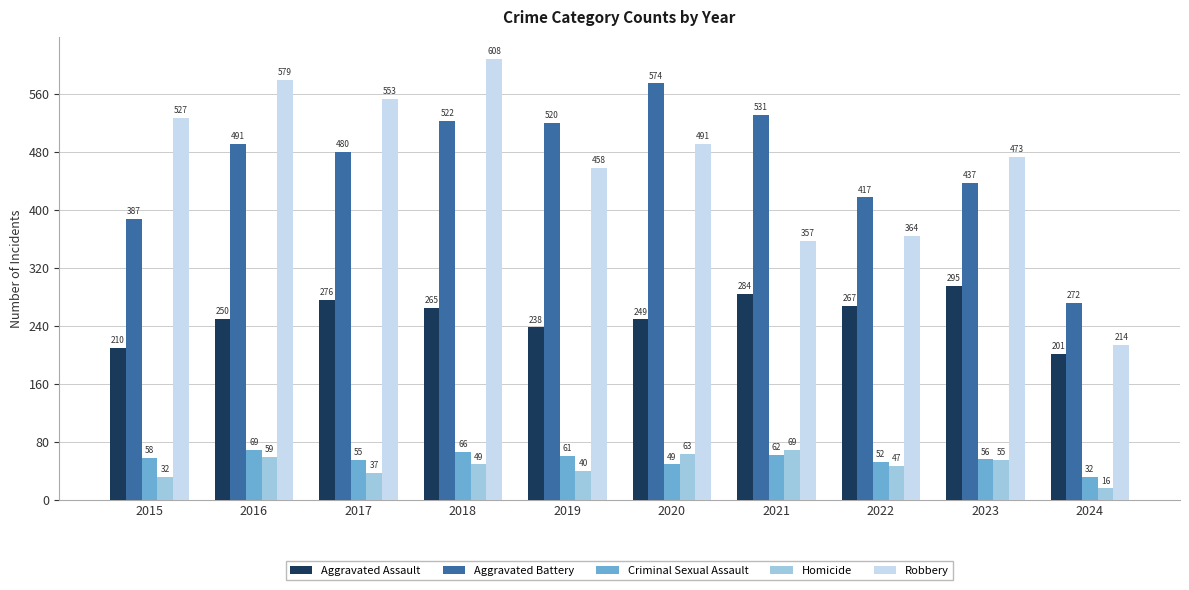

At which label is Aggravated Battery closest to 423?

2022